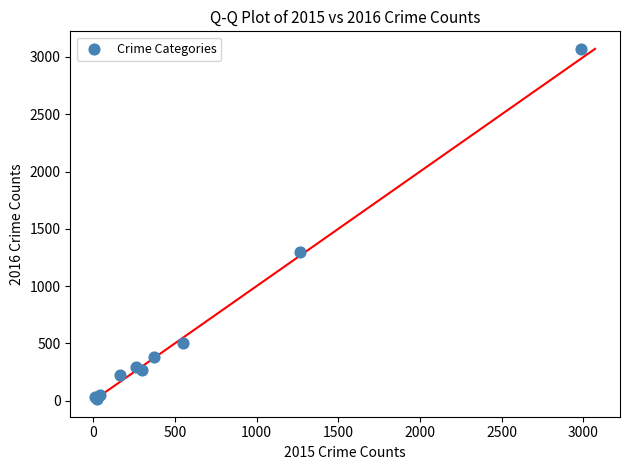

What Y value in the scatter plot is closest to 1542?

1297